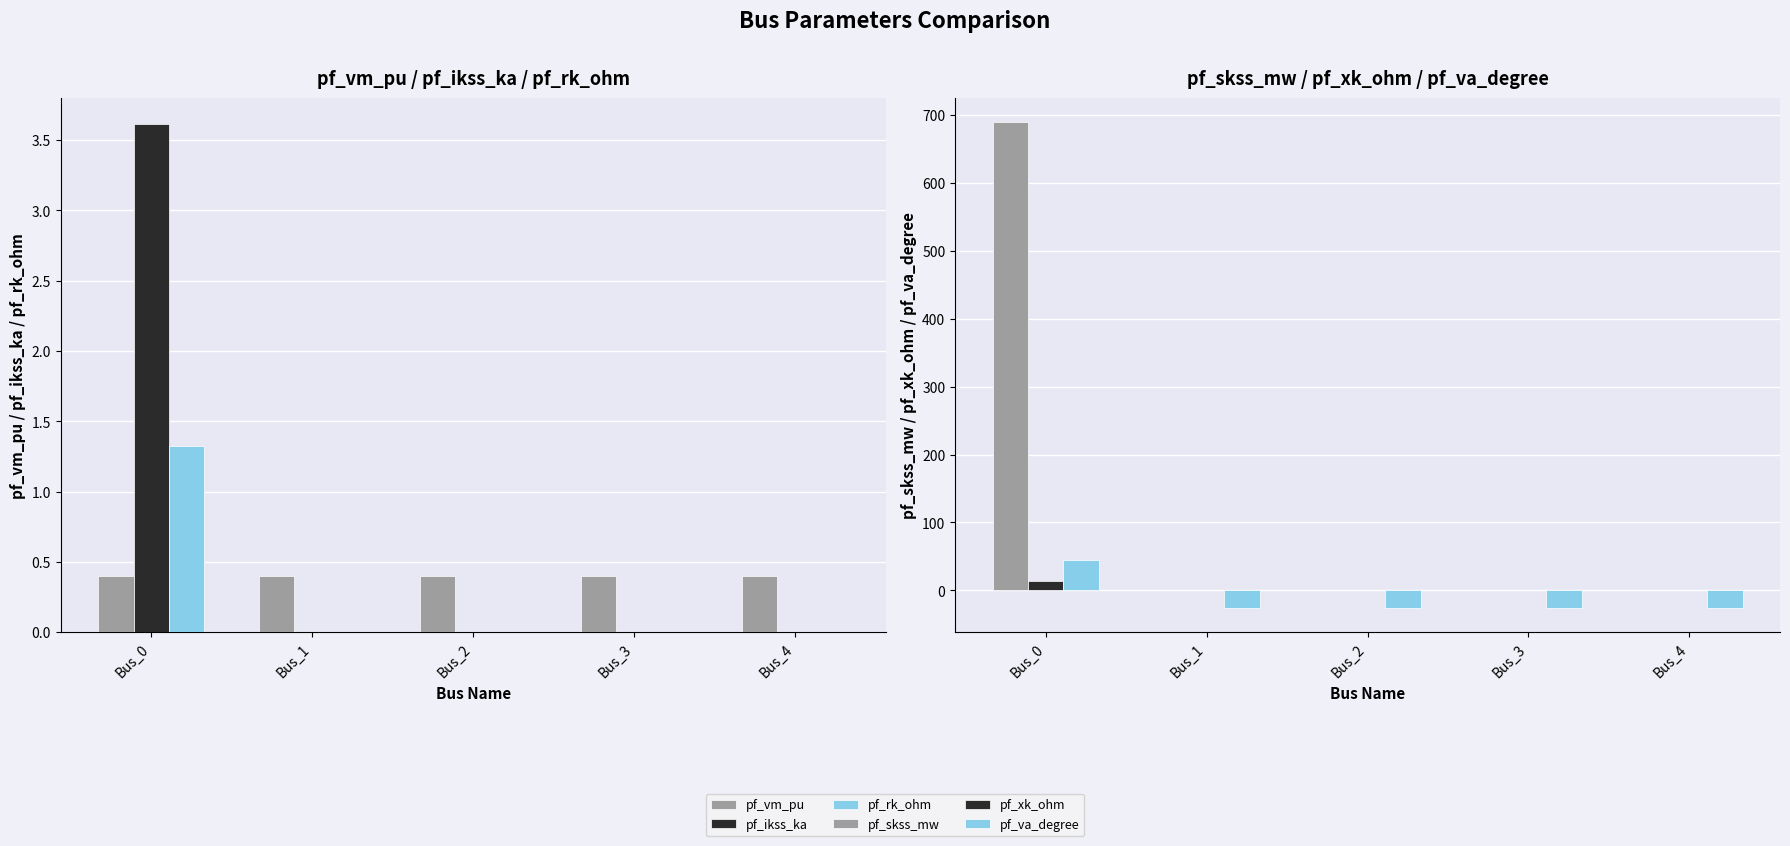

Which series changed the most between Bus_0 and Bus_2?

pf_skss_mw